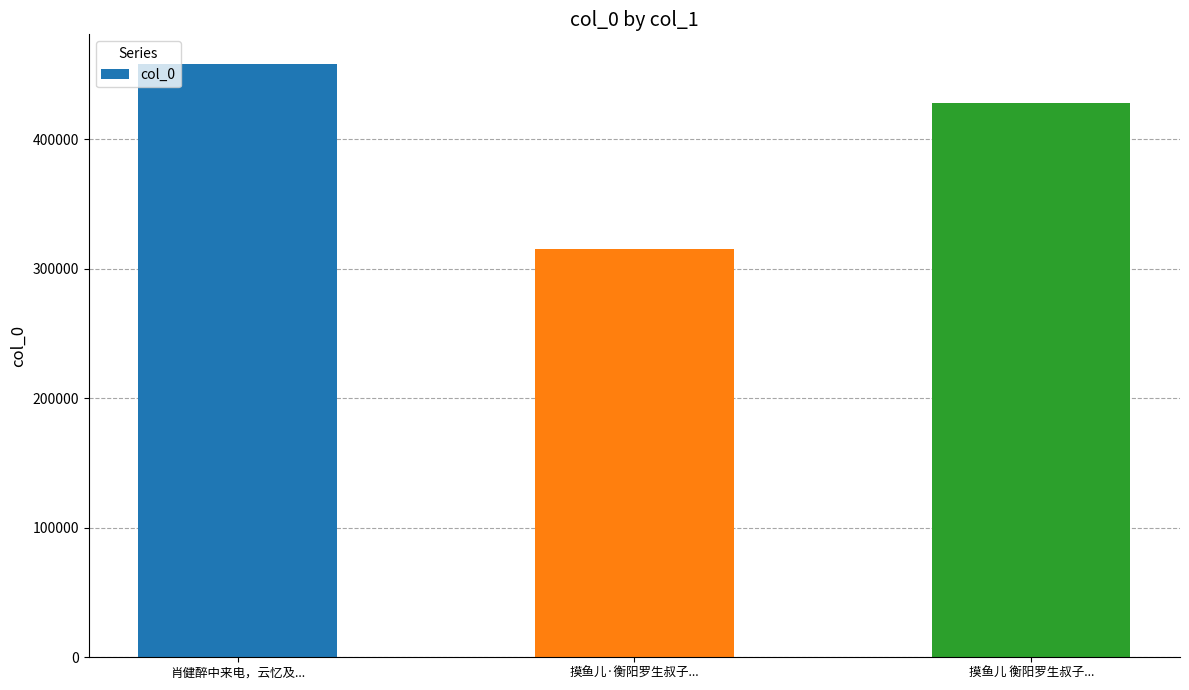

What is the approximate value at 肖健醉中来电，云忆及..., to the nearest 50?

458250